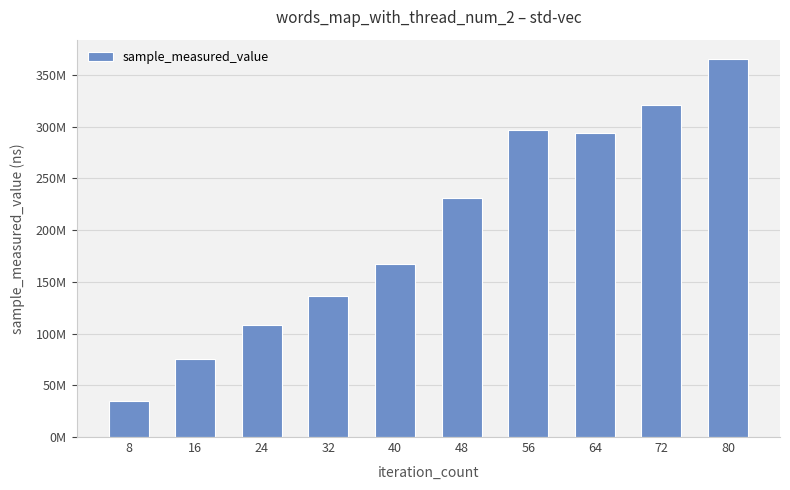

What is the value of the 6th bar from the left?

231064779